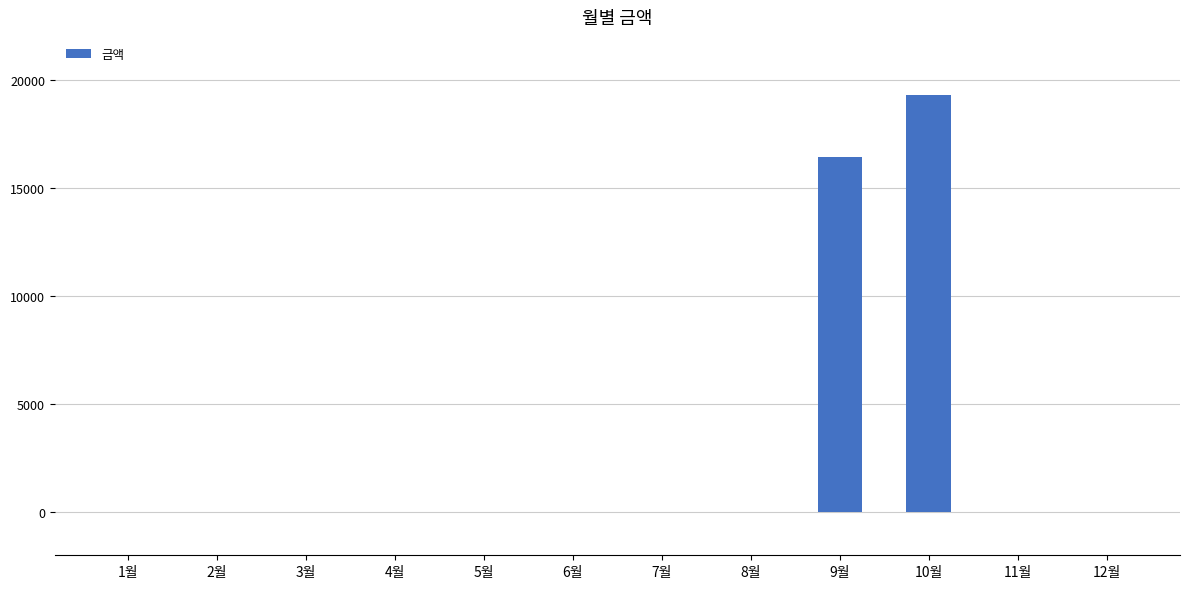

Does the chart contain stacked bars?

No